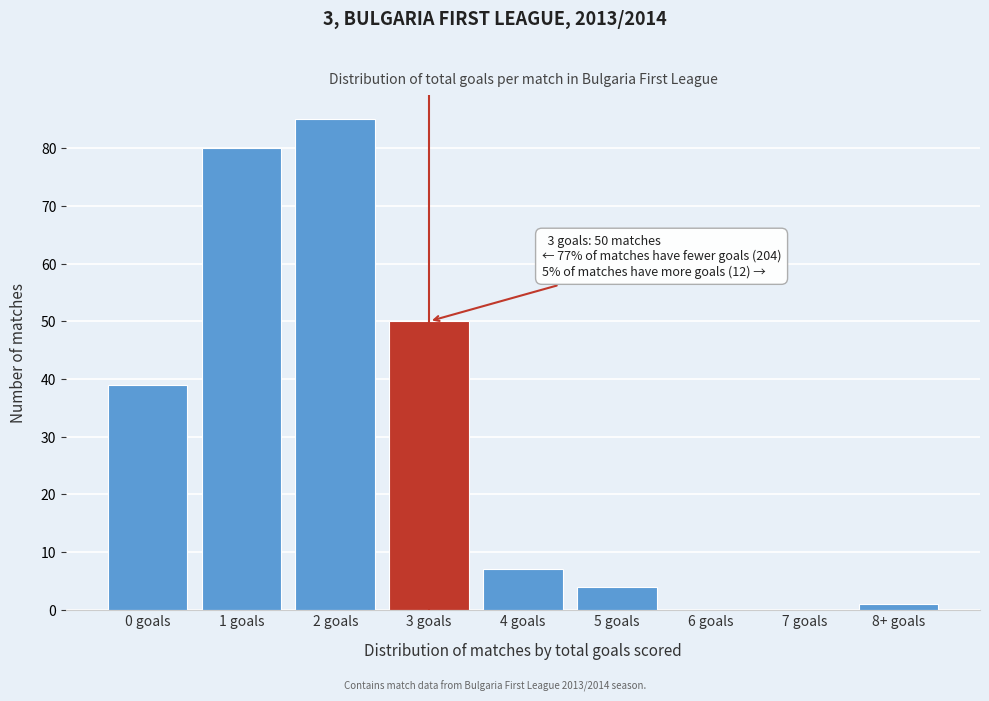

Reading right to left, what are all the values shown in this chart?

8+ goals=1	7 goals=0	6 goals=0	5 goals=4	4 goals=7	3 goals=50	2 goals=85	1 goals=80	0 goals=39